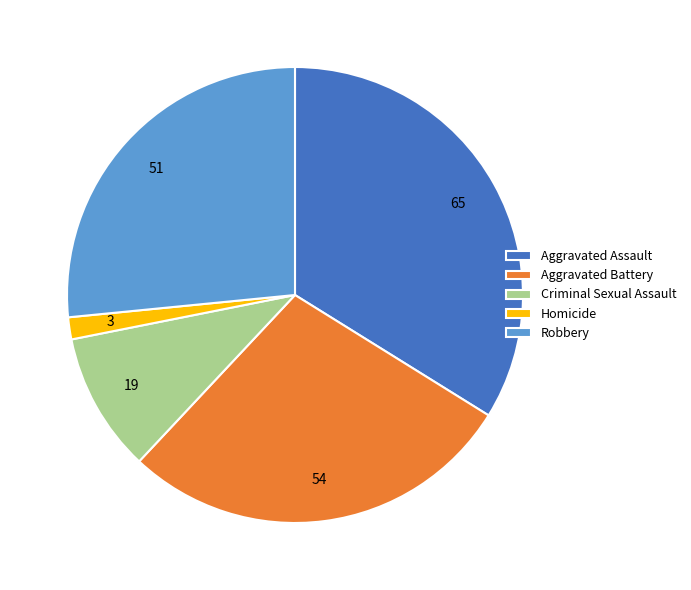

Which slice is the largest?

Aggravated Assault